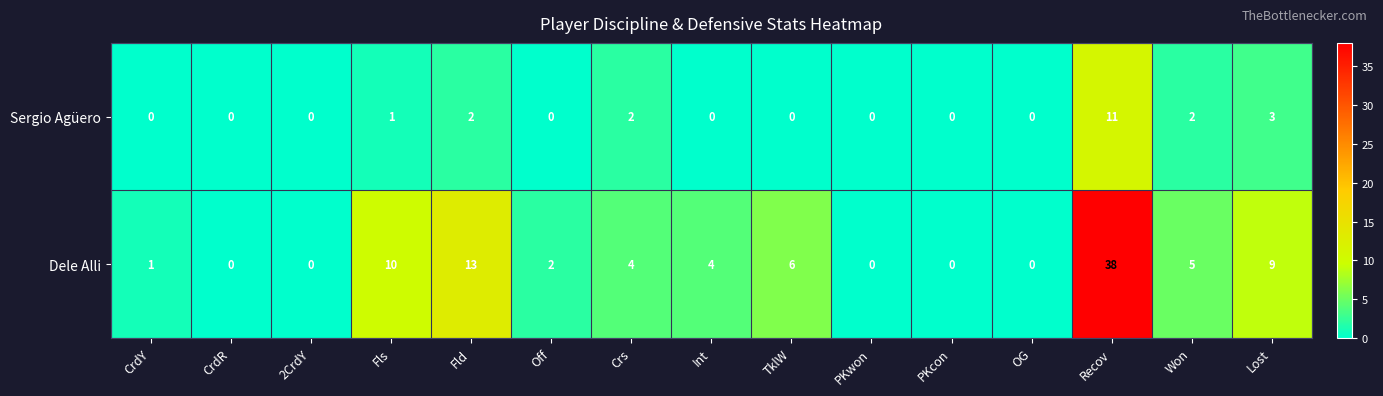

How many values in the Dele Alli series are below 4?

7